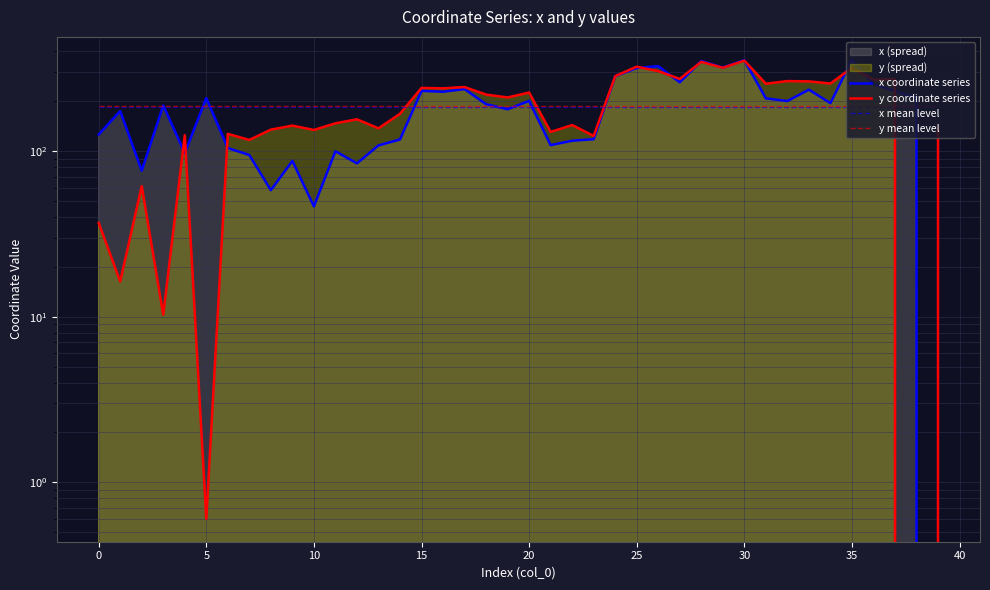

Between 29 and 30, which series saw the biggest shift?

x coordinate series